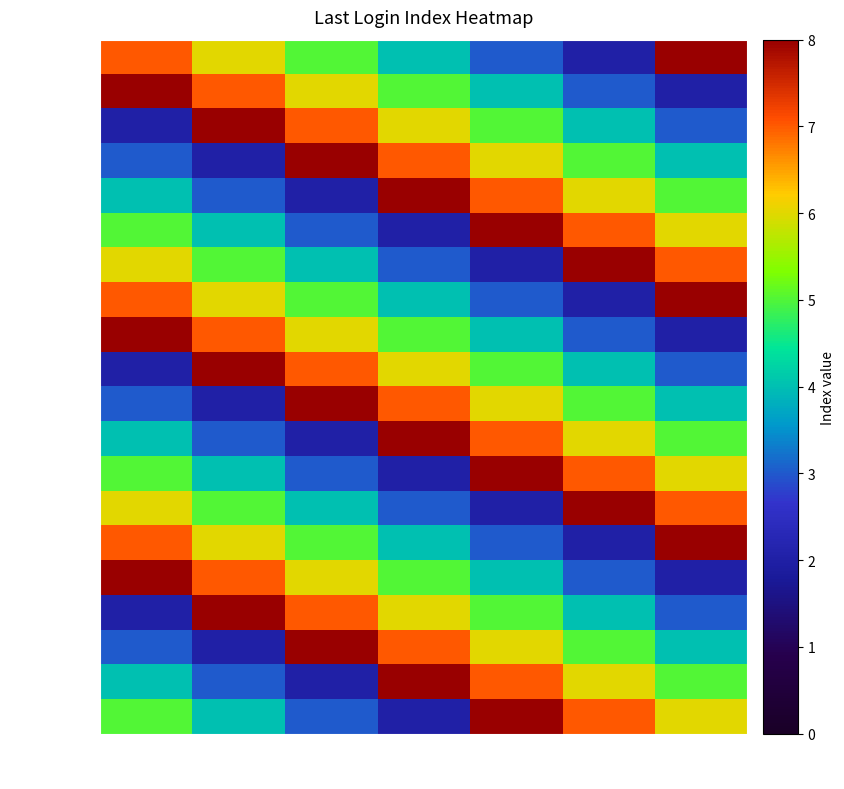

At 6, list the series in order from largest to smallest.

20-10-2023, 15-11-2023, 13-12-2023, 18-10-2023, 8-11-2023, 6-12-2023, 13-10-2023, 3-11-2023, 1-12-2023, 20-9-2023, 1-11-2023, 29-11-2023, 4-10-2023, 27-10-2023, 22-11-2023, 13-9-2023, 25-10-2023, 20-11-2023, 22-9-2023, 17-11-2023